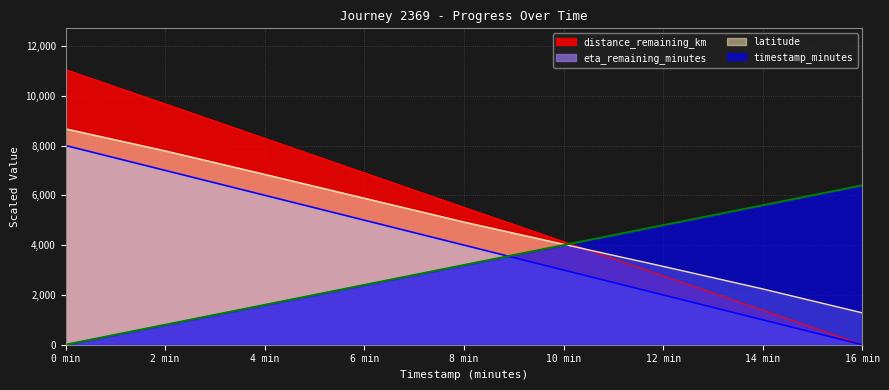

Reading left to right, transcribe all the data shown in this chart.

distance_remaining_km: 0 min=11048.0	2 min=9673.0	4 min=8289.0	6 min=6903.0	8 min=5517.0	10 min=4141.0	12 min=2766.0	14 min=1388.0	16 min=0.0
eta_remaining_minutes: 0 min=8000.0	2 min=7000.0	4 min=6000.0	6 min=5000.0	8 min=4000.0	10 min=3000.0	12 min=2000.0	14 min=1000.0	16 min=0.0
latitude: 0 min=8670.6	2 min=7785.3	4 min=6840.5	6 min=5883.6	8 min=4927.8	10 min=4033.7	12 min=3146.7	14 min=2240.0	16 min=1280.0
timestamp_minutes: 0 min=0.0	2 min=800.0	4 min=1600.0	6 min=2400.0	8 min=3200.0	10 min=4000.0	12 min=4800.0	14 min=5600.0	16 min=6400.0